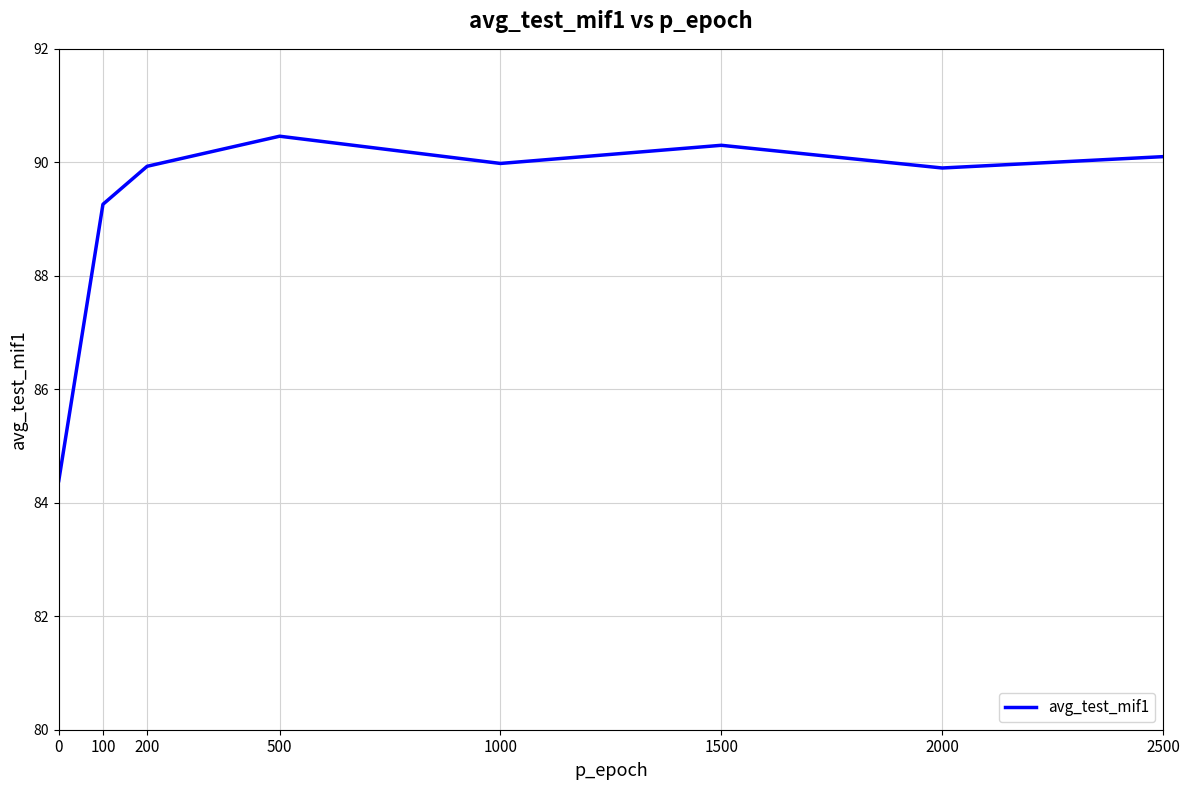

How many categories are shown in the chart?

8